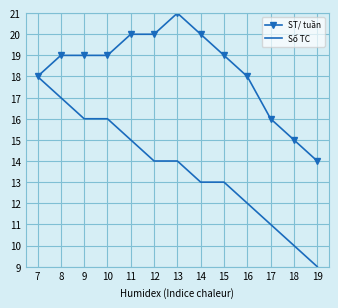

Which category has the lowest value across all series?

19